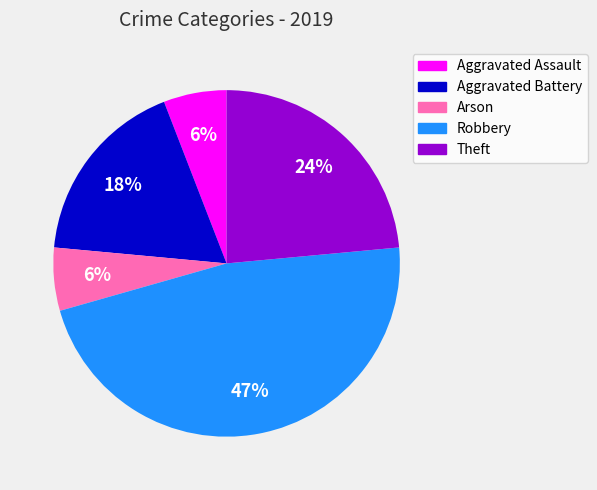

To the nearest percent, what portion does Theft represent?

24%